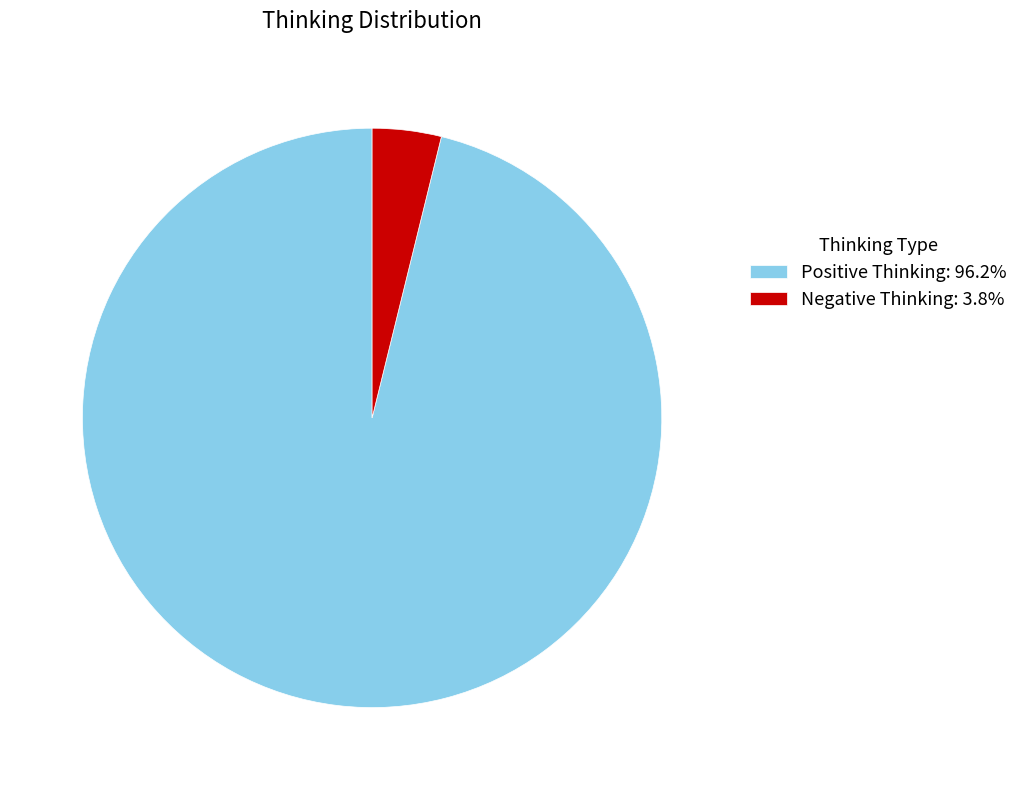

True or false: Negative Thinking accounts for 4% of the total.

True